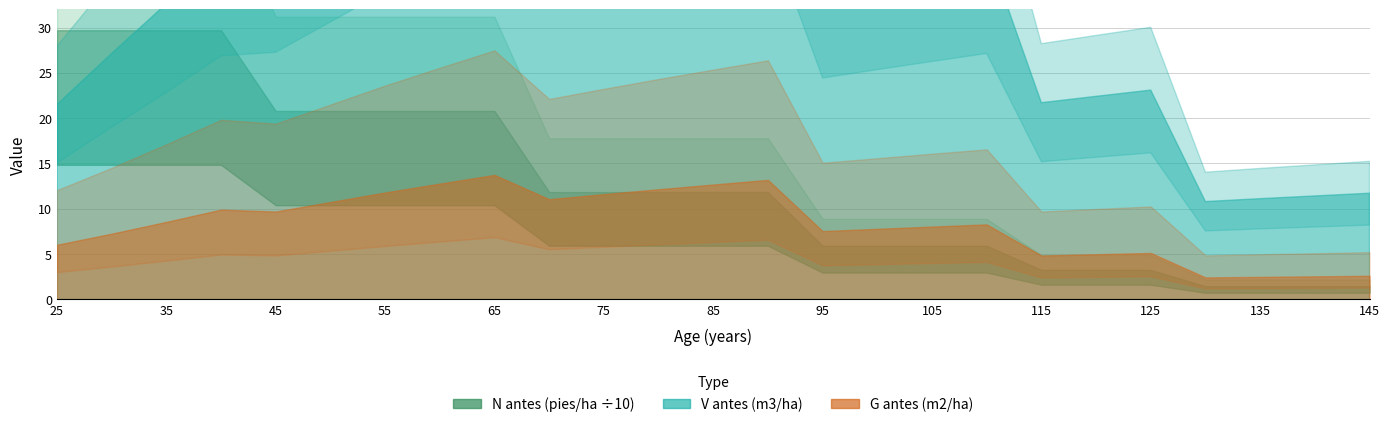

How many values in the V antes (m3/ha) series exceed 37?

13